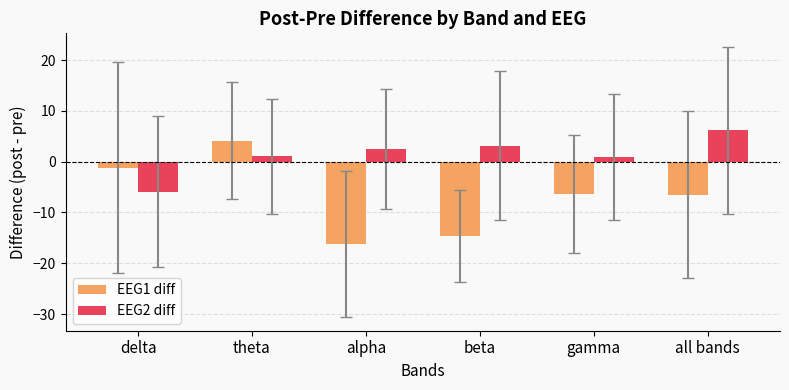

What is the value of the EEG1 diff bar at the 6th from the left?

-6.5